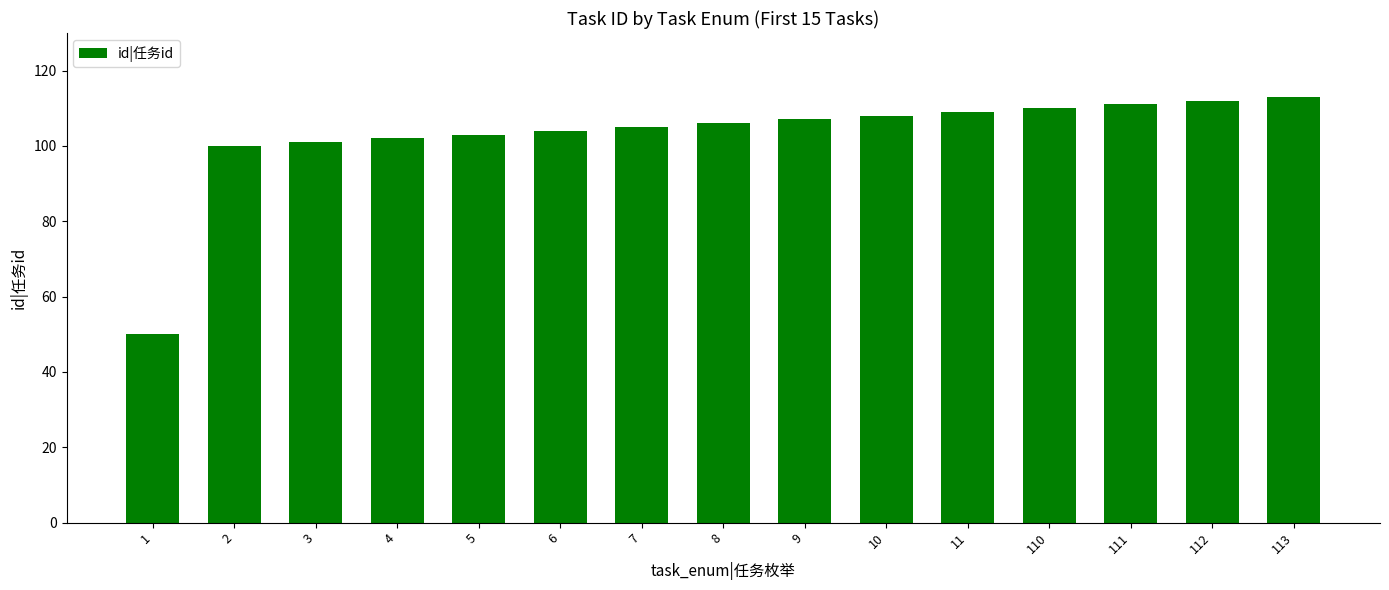

True or false: the data shows 163 at 11.

False